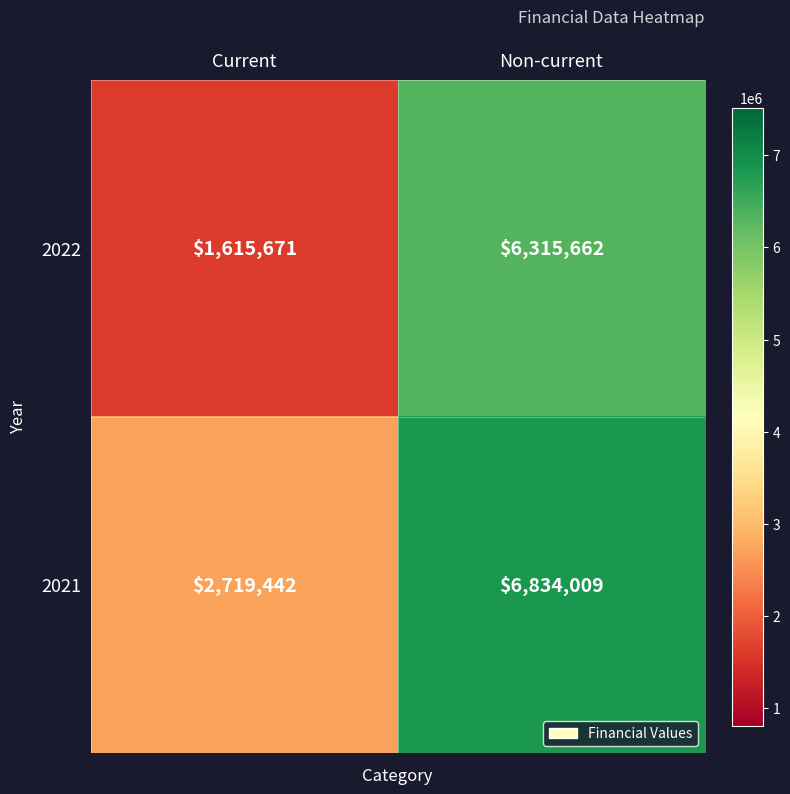

At which label does 2022 reach its minimum?

Current